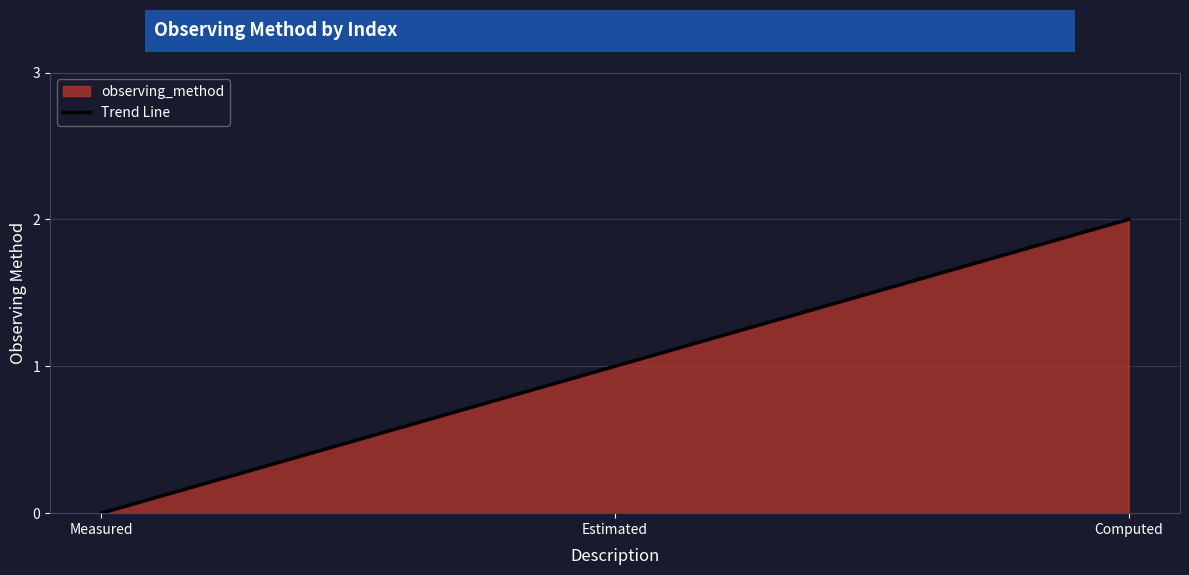

Which category has the lowest value across all series?

Measured